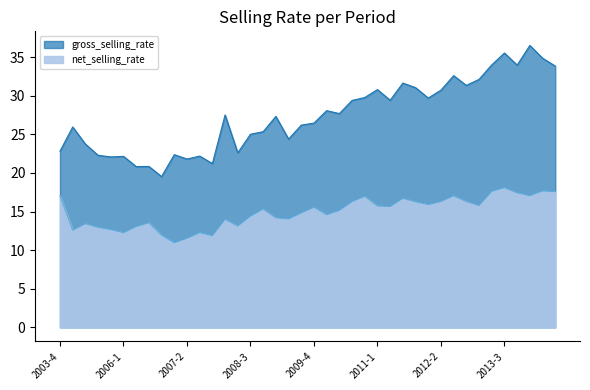

At which category does gross_selling_rate reach its first local valley?

2005-4